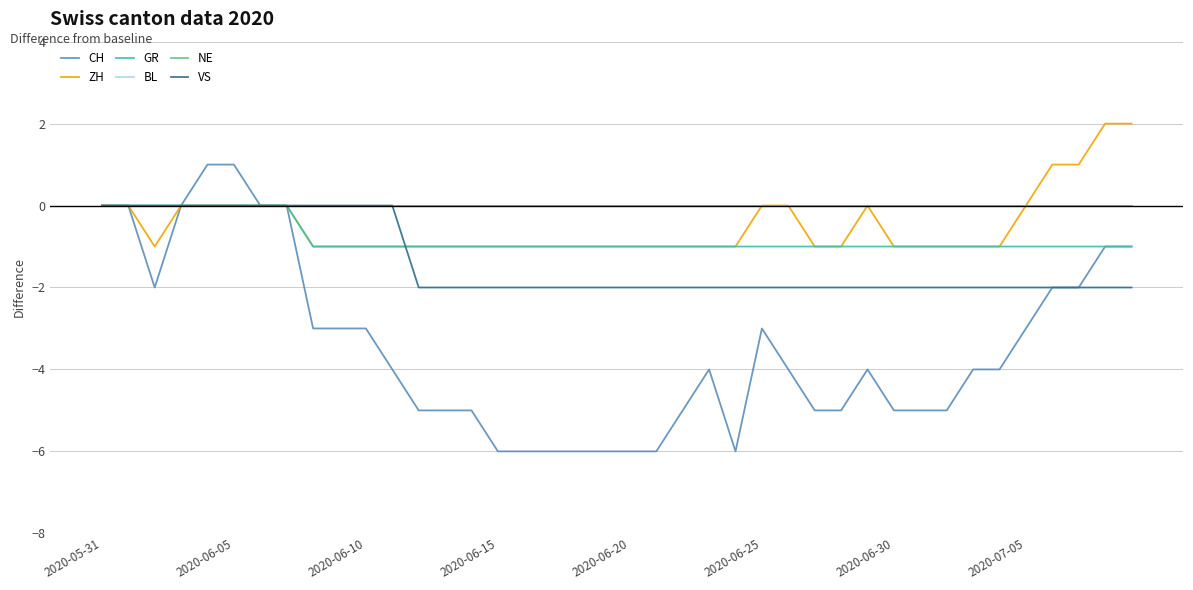

Is this an area chart (filled region under the line)?

No